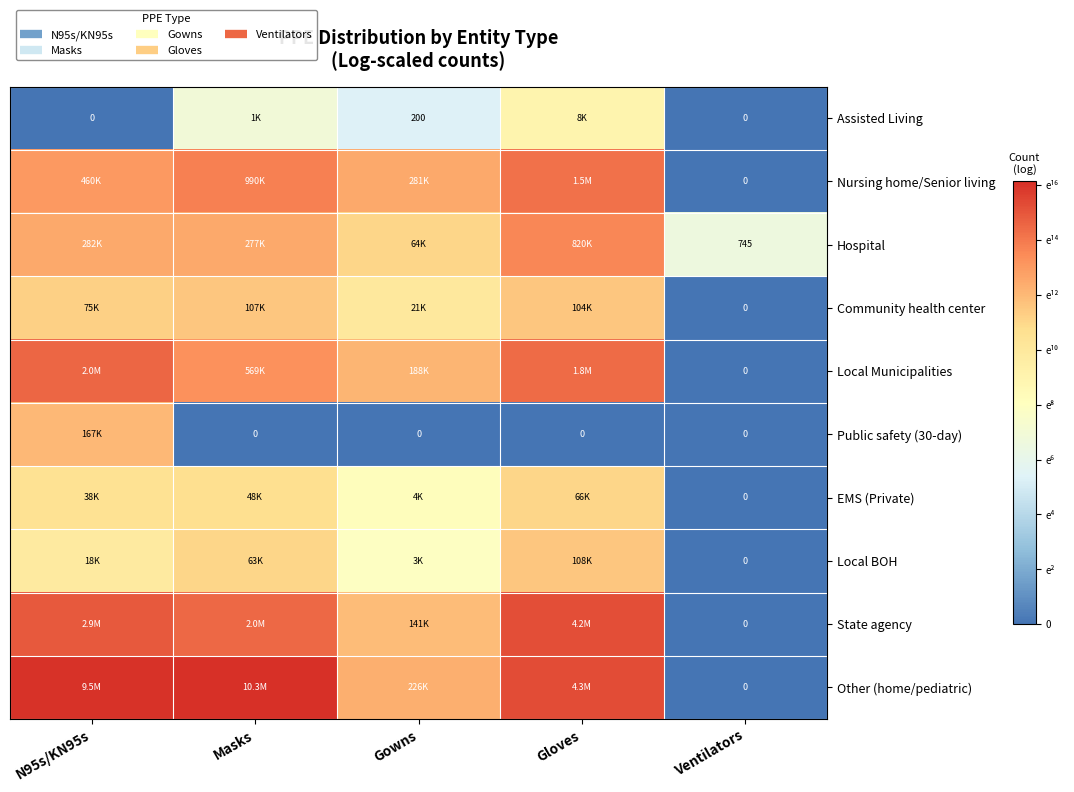

Rank the categories by Other (home/pediatric) value from lowest to highest.

Ventilators, Gowns, Gloves, N95s/KN95s, Masks